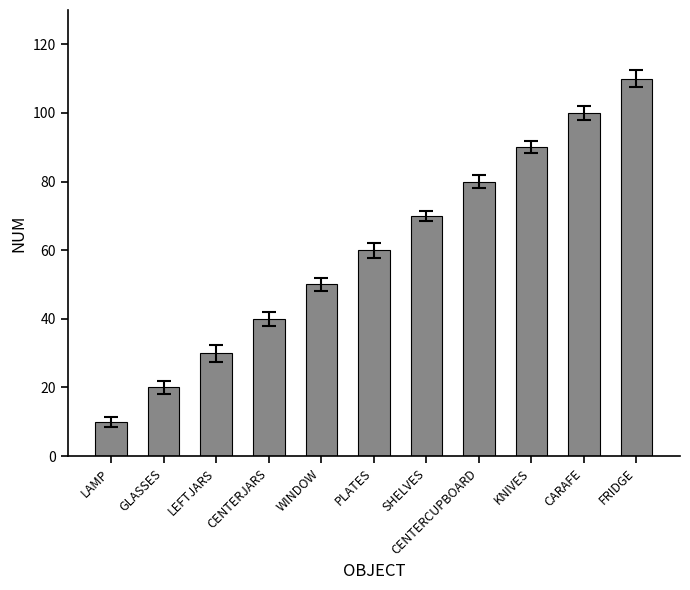

What is the ratio of the value at CENTERJARS to the value at PLATES?

0.7